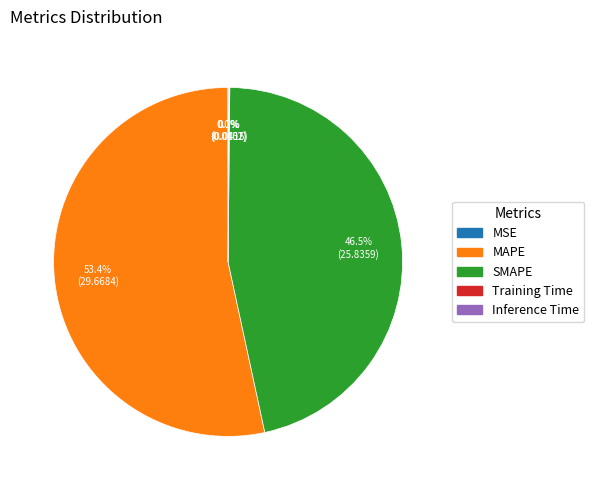

What is the total percentage of SMAPE and MAPE?

99.8%